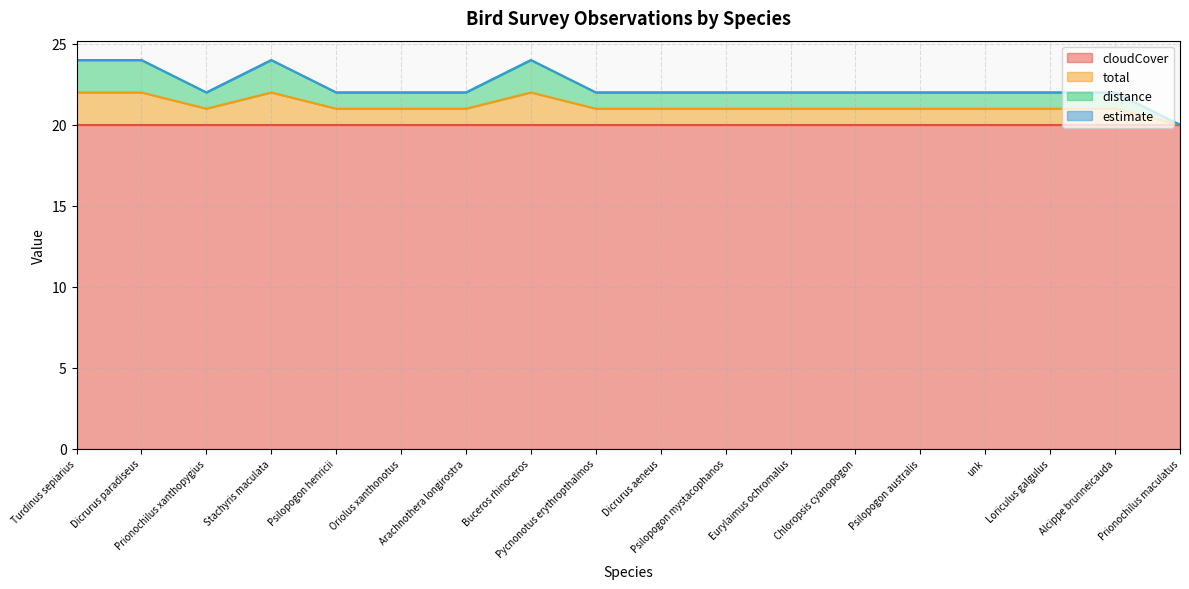

What is the difference between the second highest and second lowest values in the total series?

1